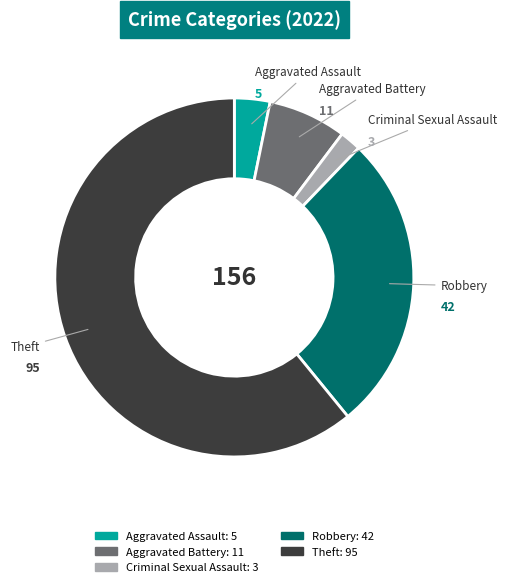

Count the number of slices in the pie.

5